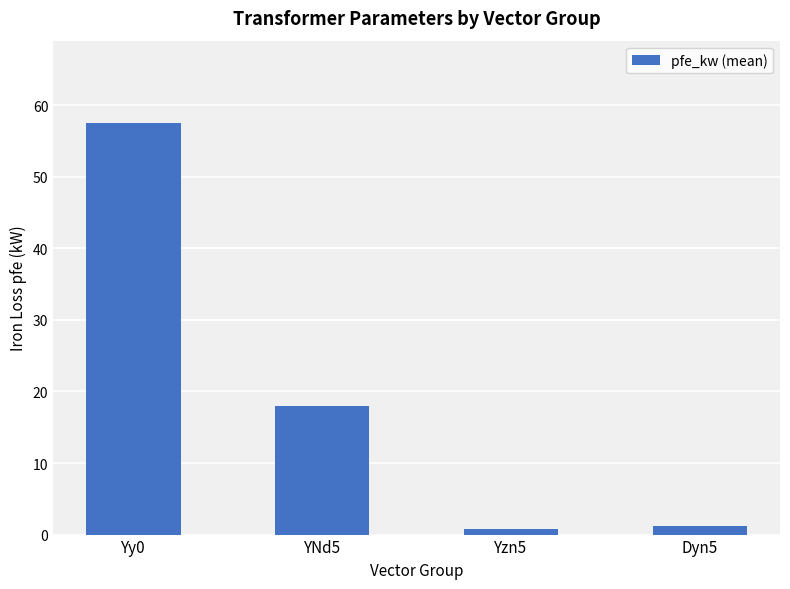

The chart shows a value of 0.8 at Yzn5. True or false?

True